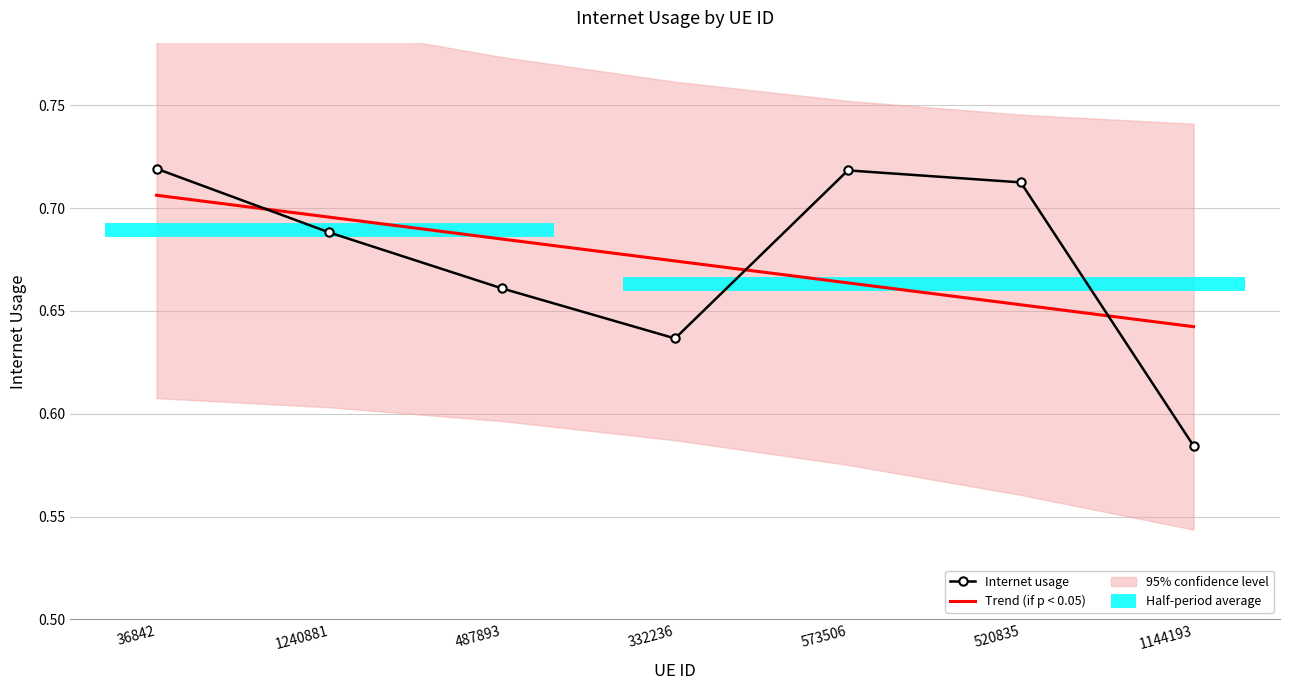

Between 487893 and 36842, which is larger?

36842